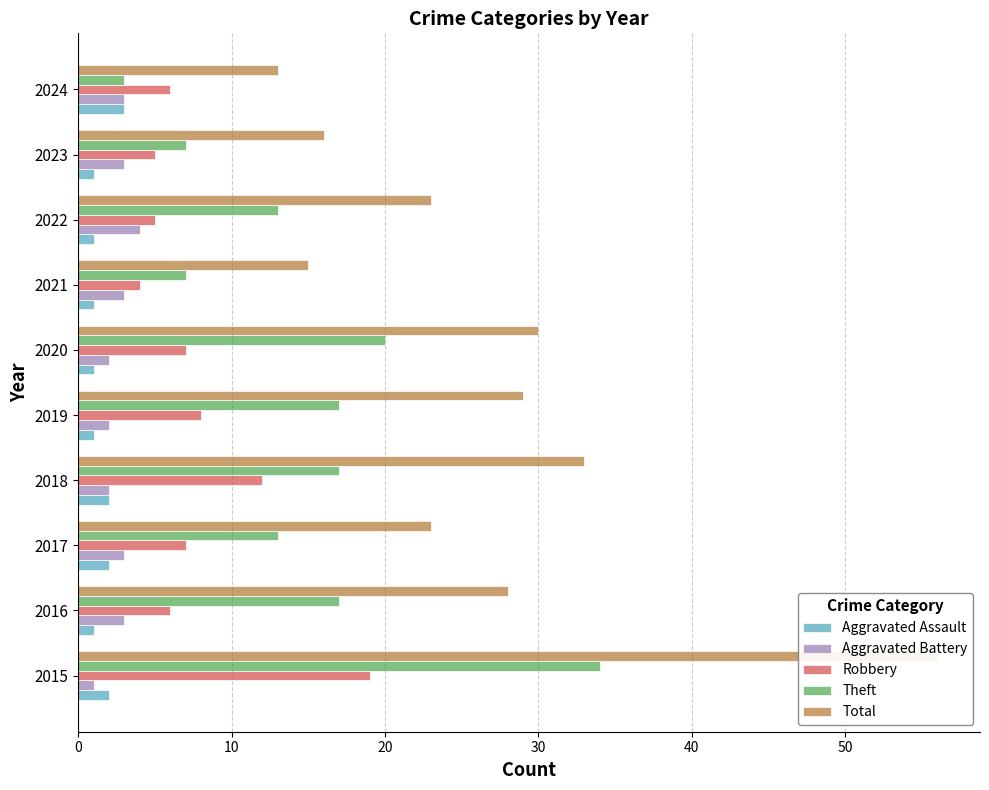

What is the total value across all series at 2022?

46